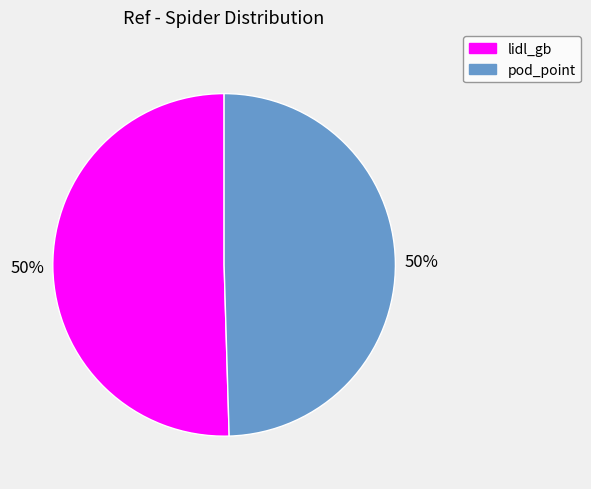

Count the number of slices in the pie.

2